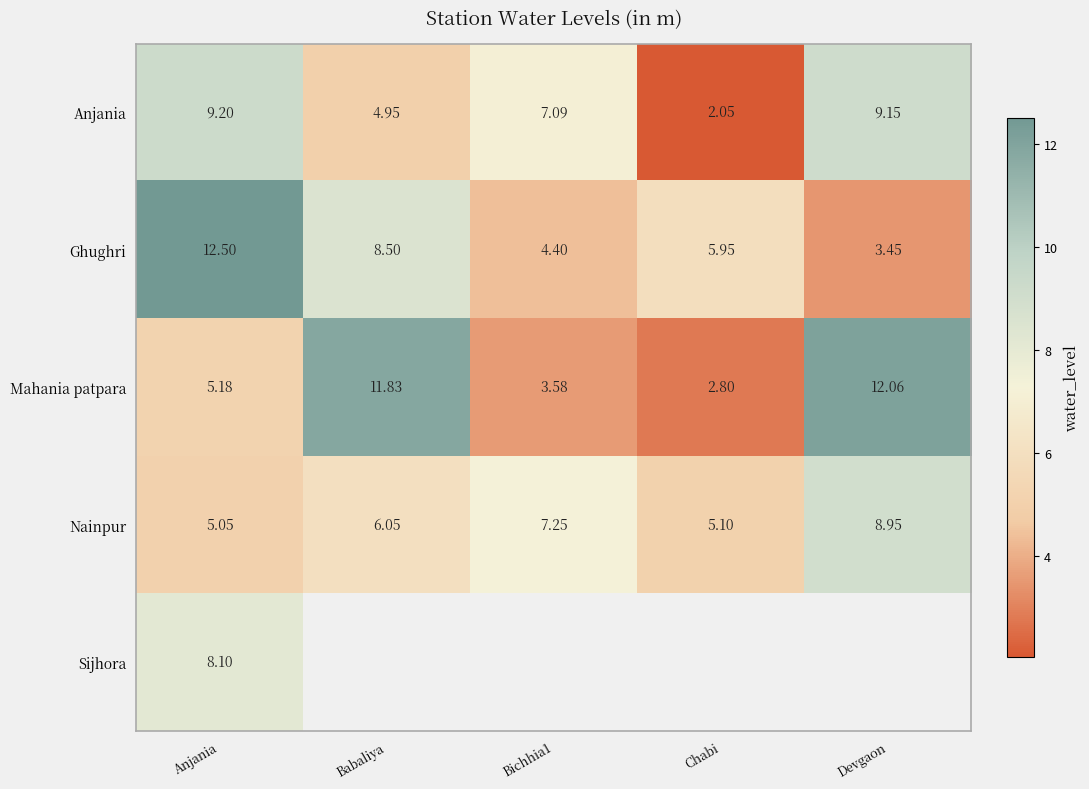

At which category is the sum across all series the highest?

Anjania